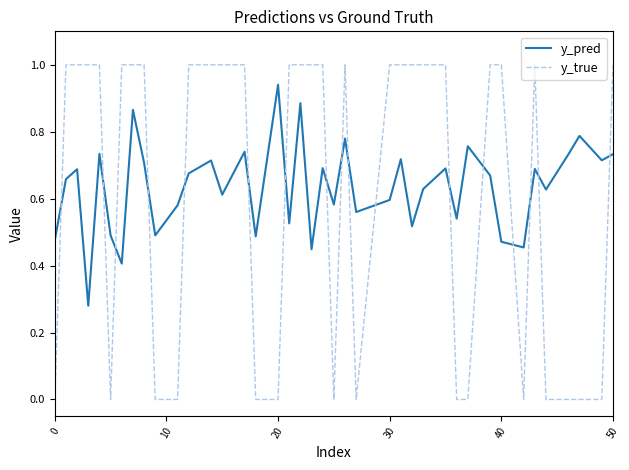

Rank the series by their maximum value, from highest to lowest.

y_true, y_pred